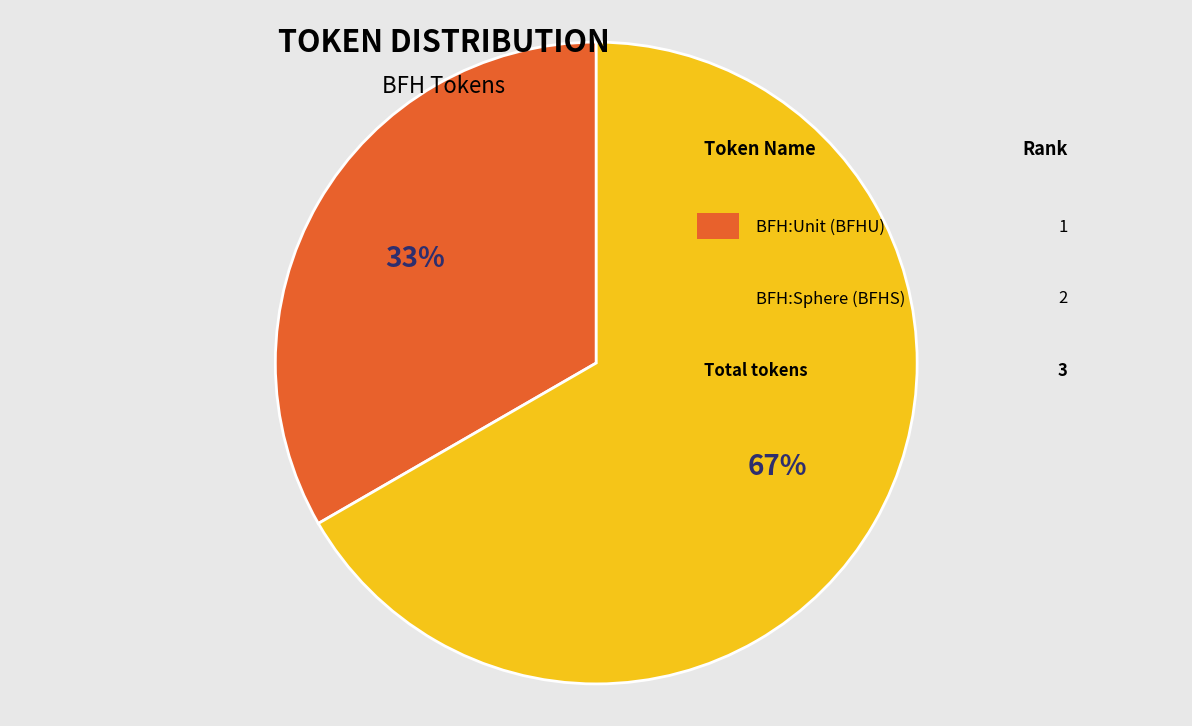

To the nearest percent, what is the average slice percentage?

50%